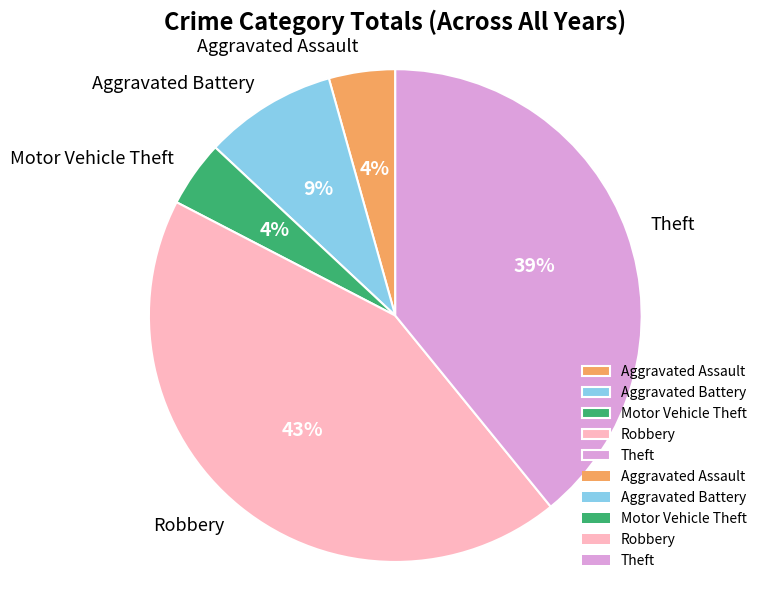

To the nearest percent, what percentage of the pie is Aggravated Battery?

9%